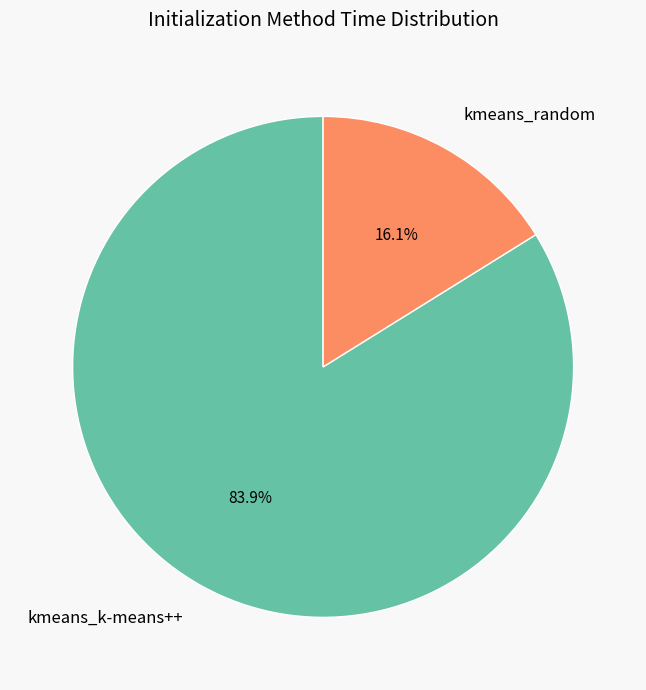

To the nearest percent, what is the combined percentage of kmeans_k-means++ and kmeans_random?

100%